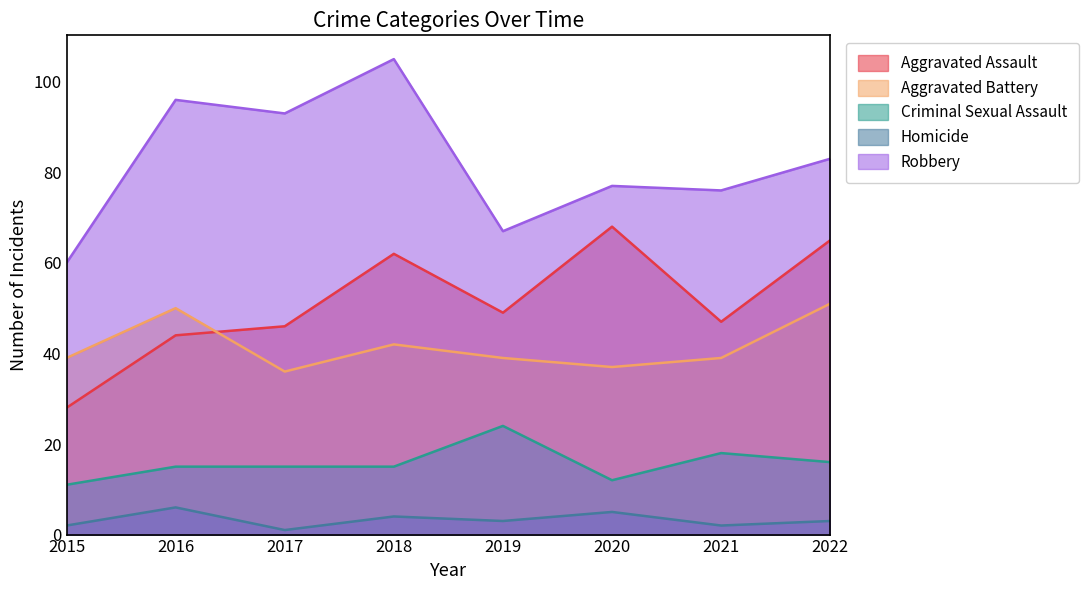

At which label does Aggravated Assault first exceed 49?

2018